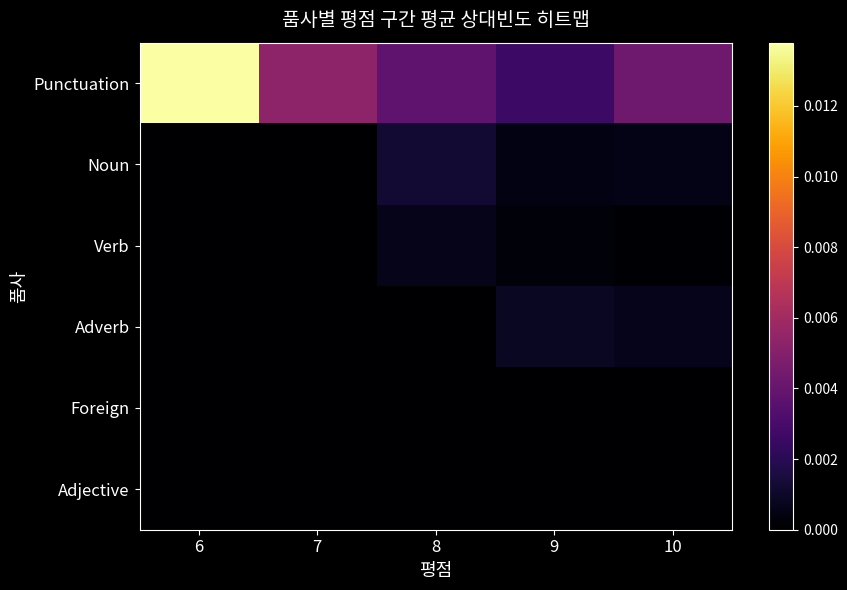

Which has a higher value, 10 or 7?

7